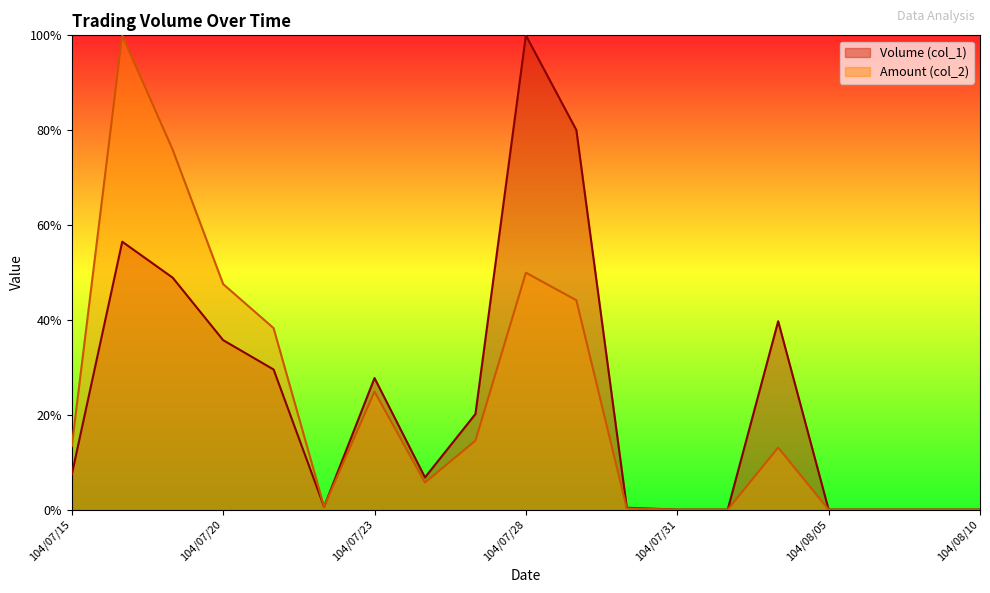

Between 104/07/21 and 104/07/27, which is larger?

104/07/21